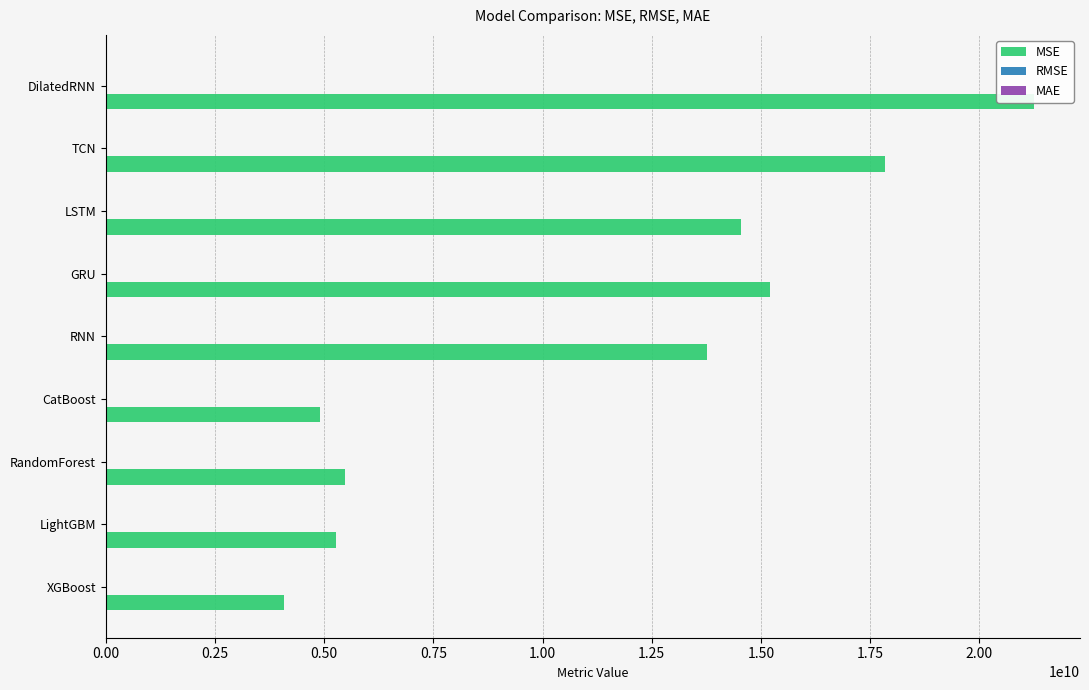

What position from the left is DilatedRNN?

9